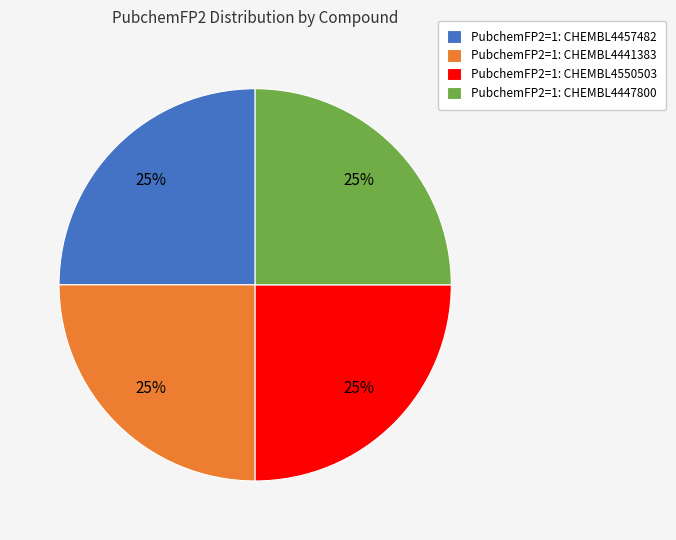

To the nearest percent, what is the average slice percentage?

25%